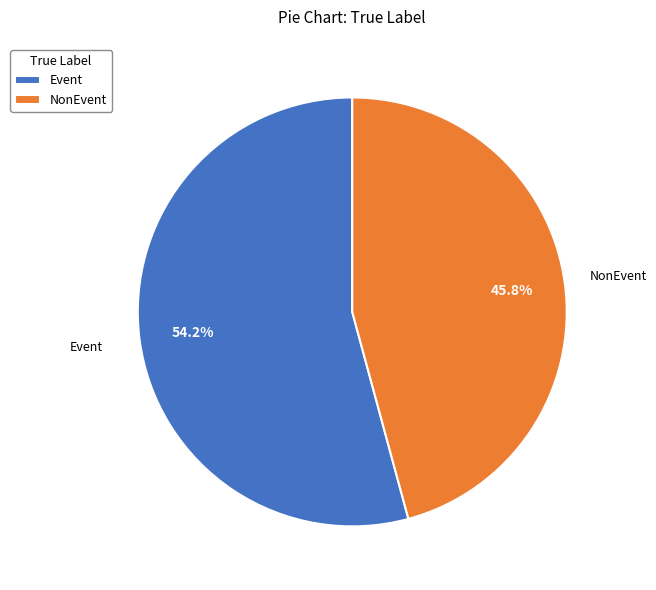

True or false: NonEvent accounts for 60% of the total.

False